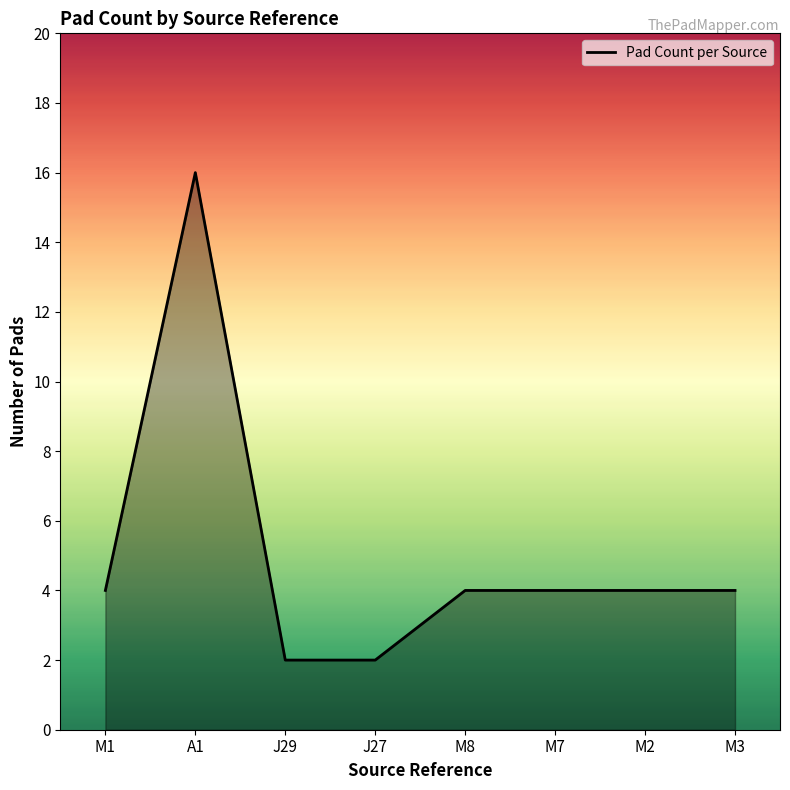

Reading left to right, what are all the values shown in this chart?

M1=4	A1=16	J29=2	J27=2	M8=4	M7=4	M2=4	M3=4